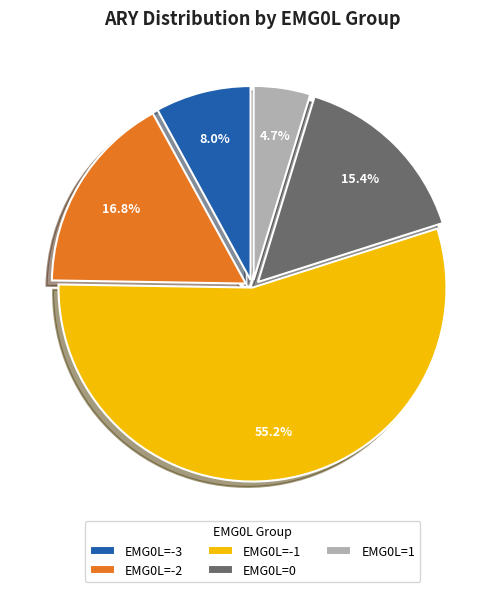

To the nearest percent, what is the difference between the largest and smallest slice percentages?

50%